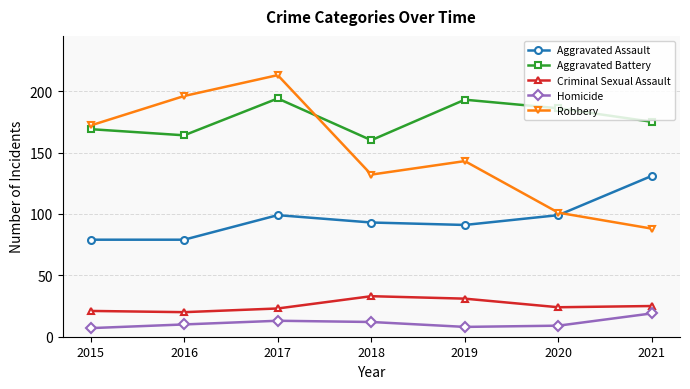

At which label does Robbery reach its peak?

2017